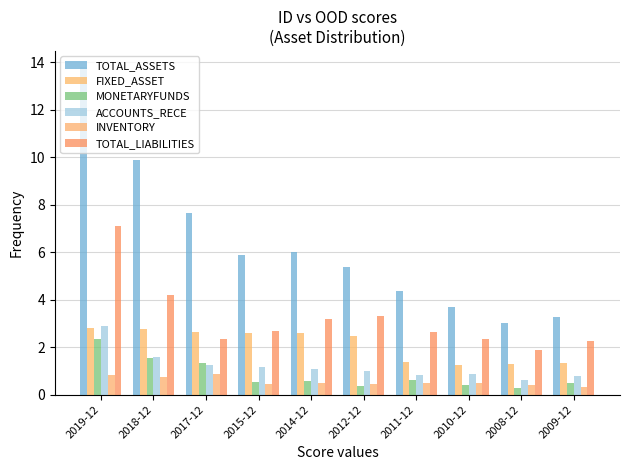

Does the chart contain any negative values?

No